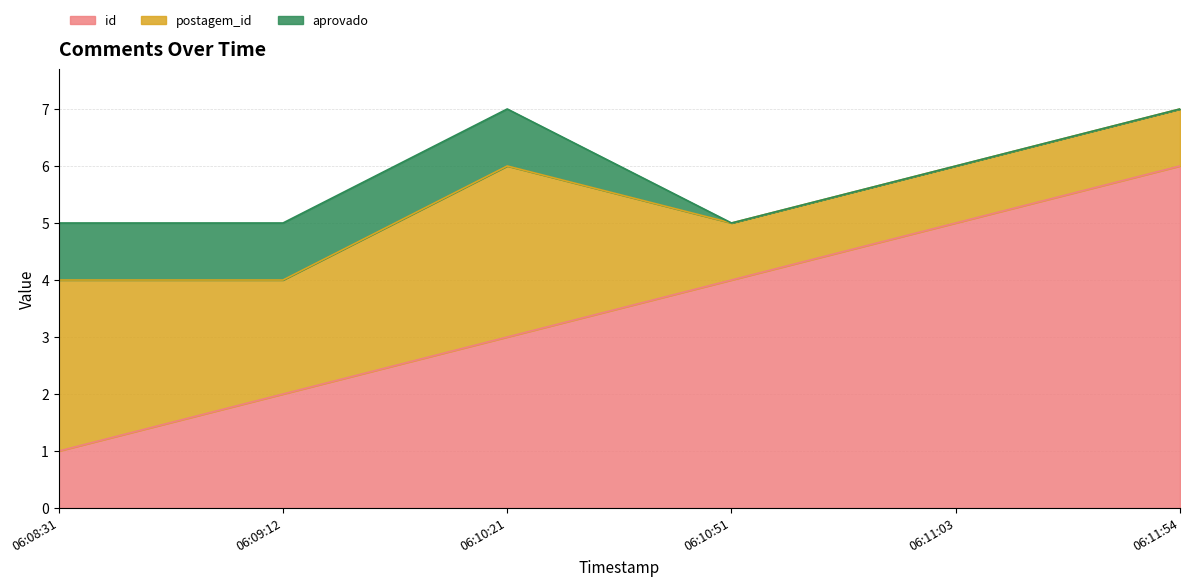

Reading right to left, transcribe all the data shown in this chart.

id: 2022-11-03 06:11:54=6	2022-11-03 06:11:03=5	2022-11-03 06:10:51=4	2022-11-03 06:10:21=3	2022-11-03 06:09:12=2	2022-11-03 06:08:31=1
postagem_id: 2022-11-03 06:11:54=1	2022-11-03 06:11:03=1	2022-11-03 06:10:51=1	2022-11-03 06:10:21=3	2022-11-03 06:09:12=2	2022-11-03 06:08:31=3
aprovado: 2022-11-03 06:11:54=0	2022-11-03 06:11:03=0	2022-11-03 06:10:51=0	2022-11-03 06:10:21=1	2022-11-03 06:09:12=1	2022-11-03 06:08:31=1